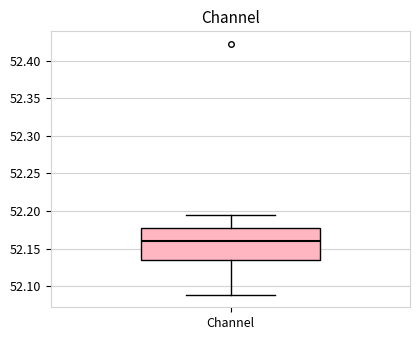

Where does the upper whisker of the box for Channel end on the y-axis? The values are not printed on the chart, so give them approximately, as read against the axis.

52.195